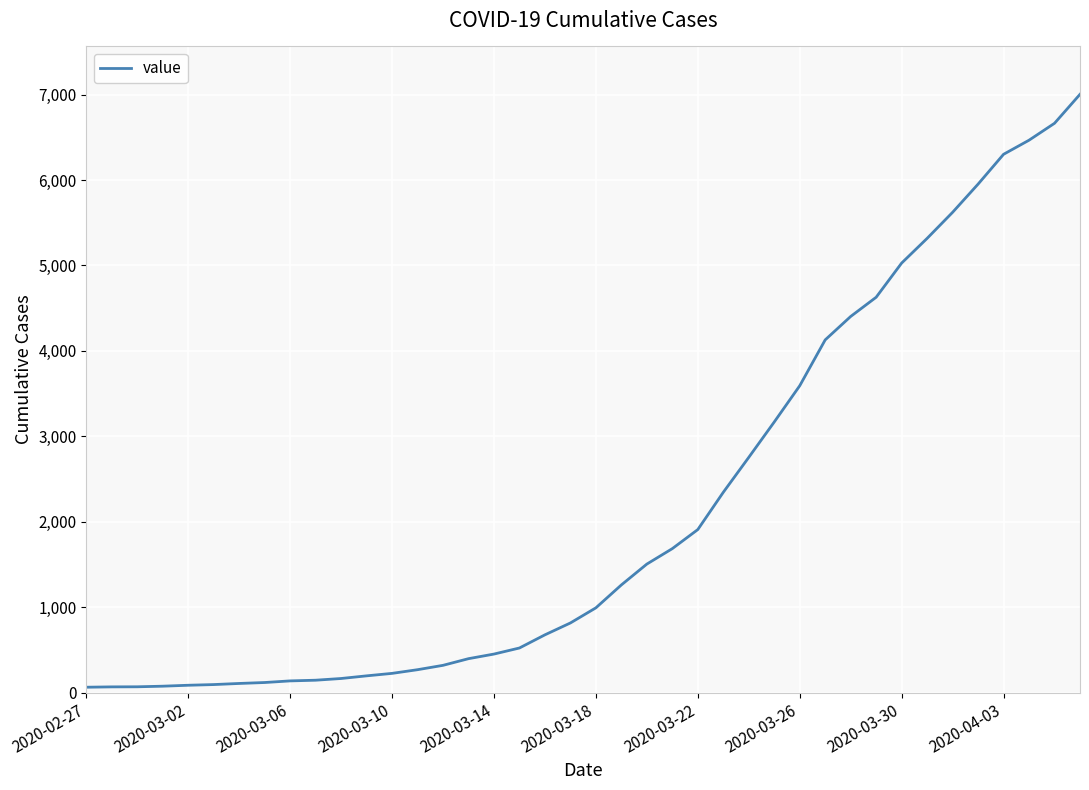

What is the difference between the maximum and minimum values?

6939